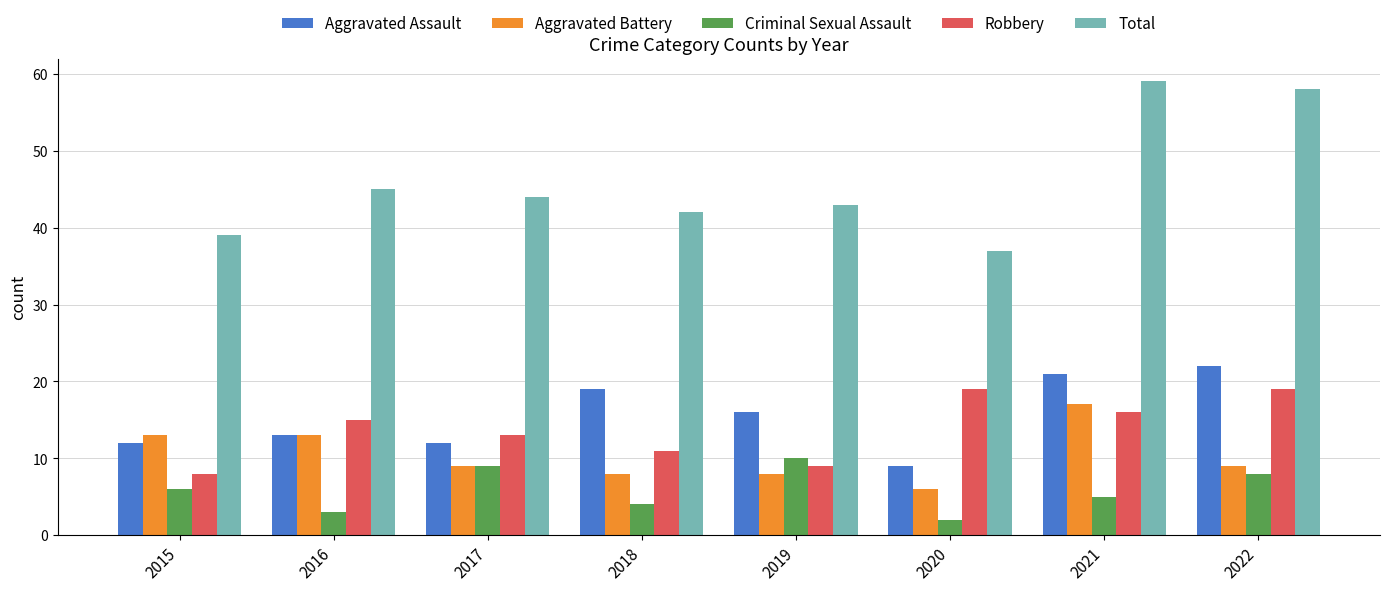

What is the difference between the maximum and second lowest values in the Criminal Sexual Assault series?

7